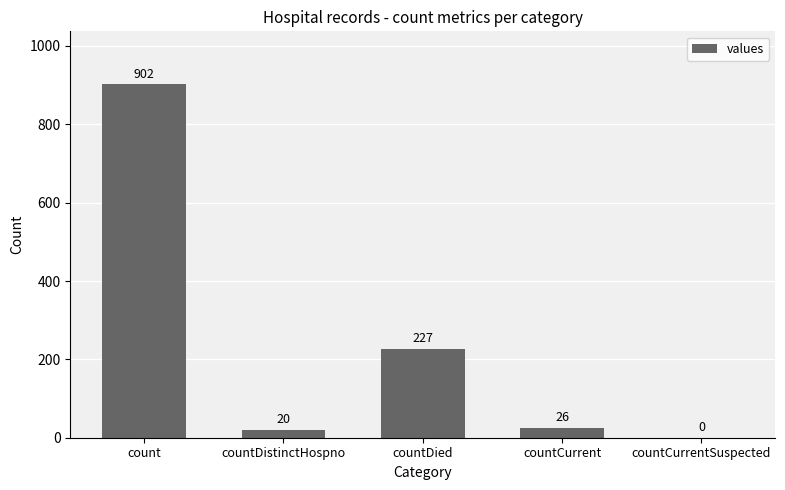

What is the ratio of the value at countDied to the value at countDistinctHospno?

11.3